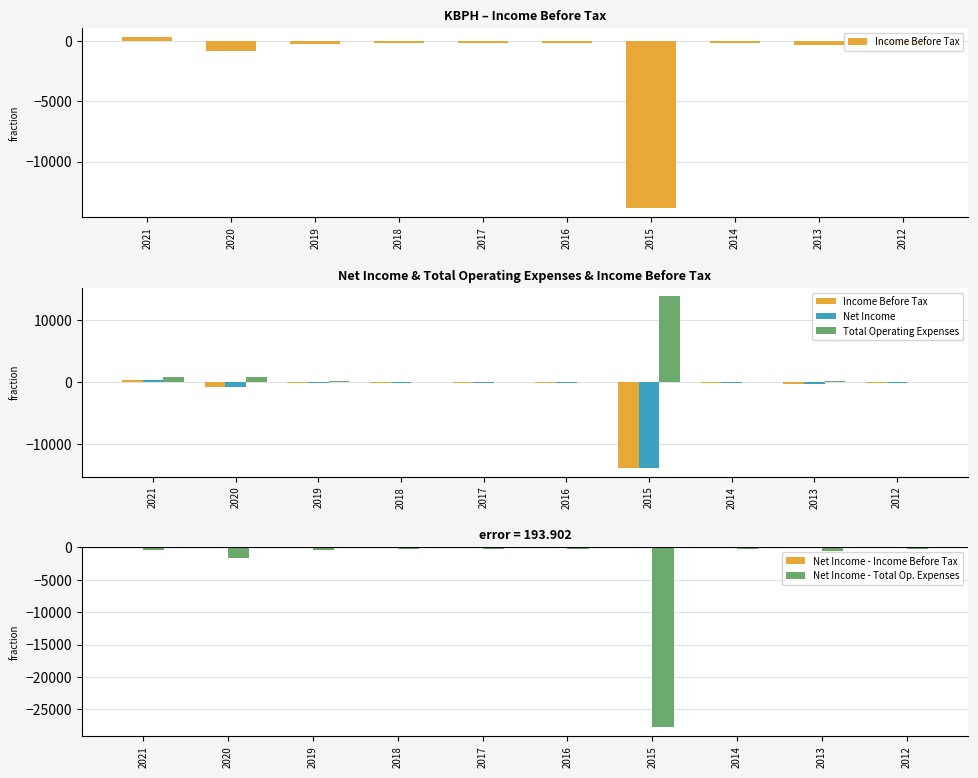

What is the difference between the Total Operating Expenses values at 2014 and 2015?

13800